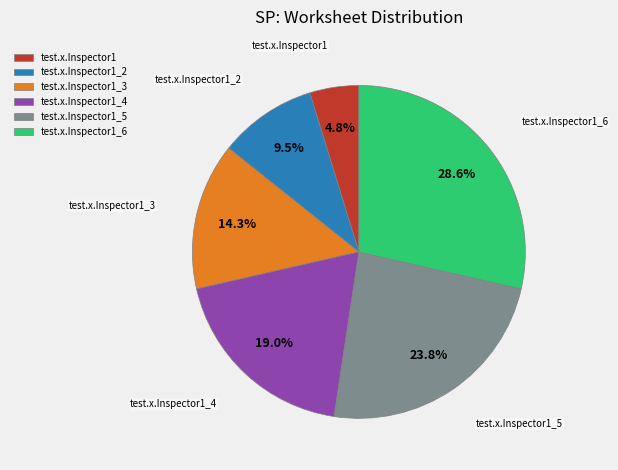

To the nearest percent, what is the combined percentage of test.x.Inspector1_4 and test.x.Inspector1?

24%